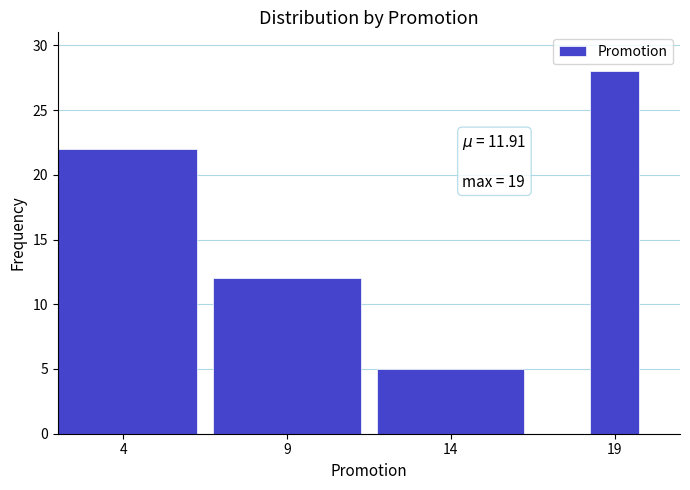

Reading left to right, extract all data points from this chart.

4=22	9=12	14=5	19=28